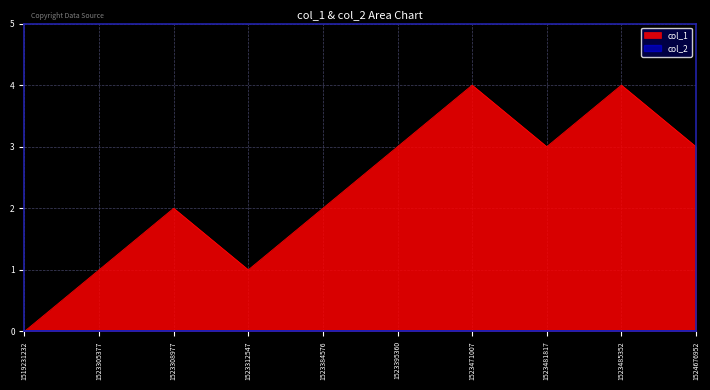

Rank the categories by value from highest to lowest.

1523471007, 1523485352, 1523395360, 1523481817, 1524676952, 1523308977, 1523384576, 1523305377, 1523312547, 1519231232